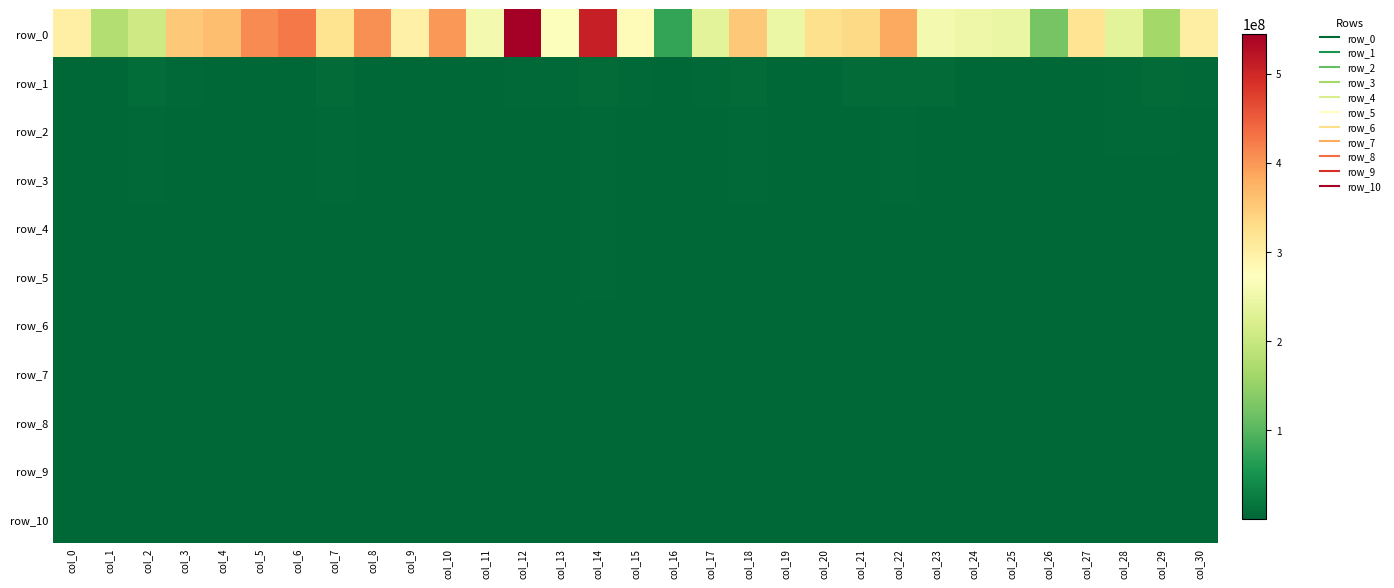

At which label is row_2 closest to 2317524?

col_12